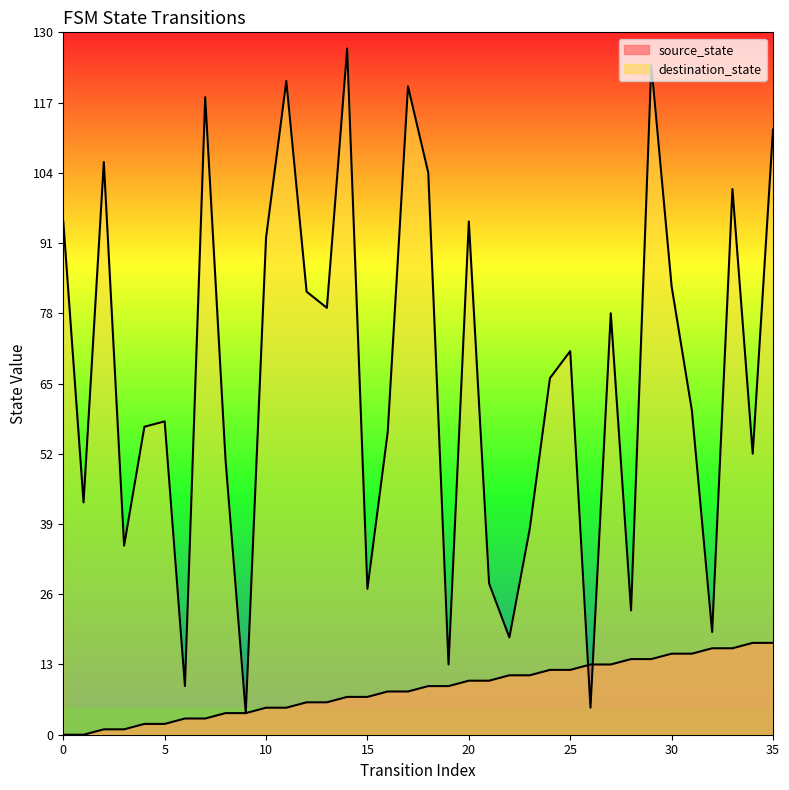

True or false: destination_state has a value of 71 at 1.

False